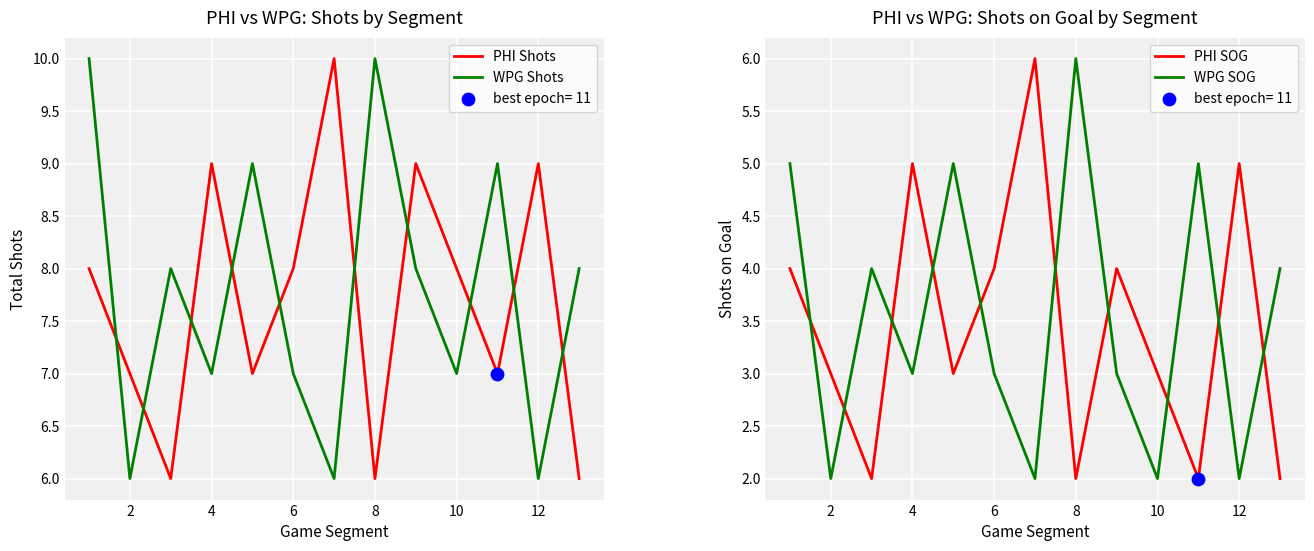

Which series contains the highest Y value?

PHI Shots